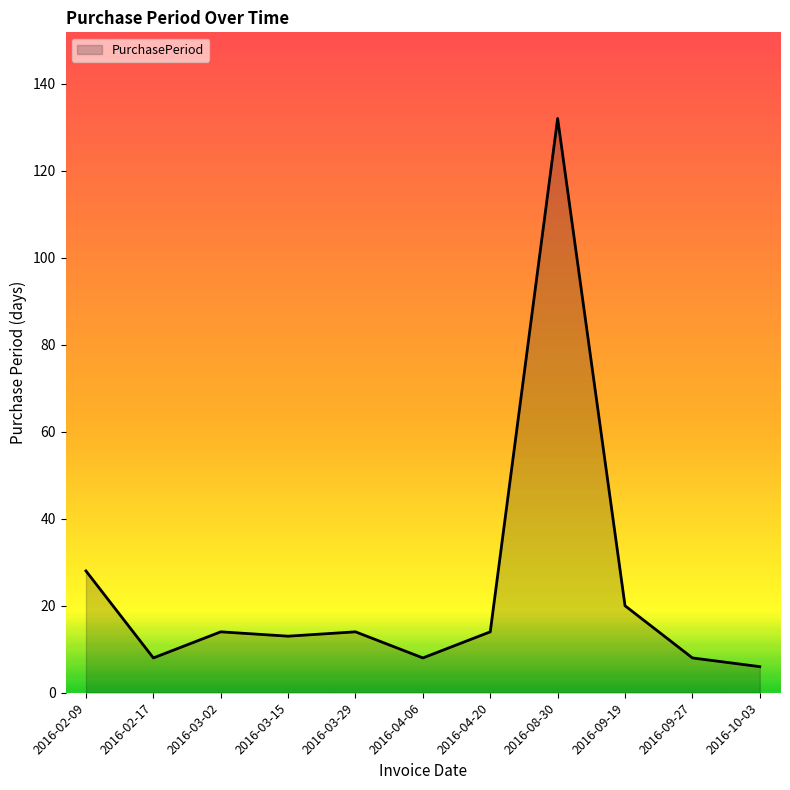

What is the change in value from 2016-03-15 to 2016-04-06?

-5